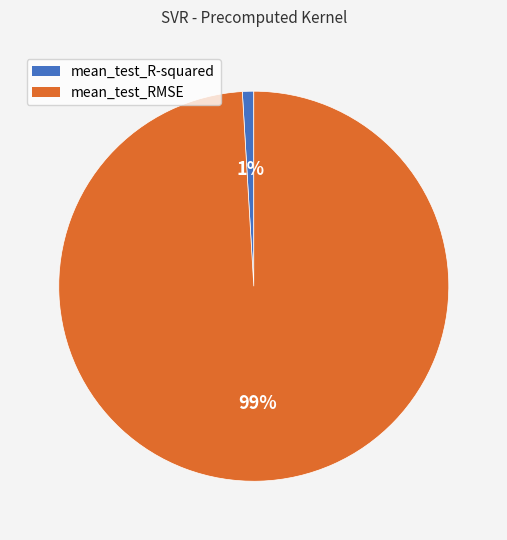

The mean_test_R-squared slice represents 11% of the pie. True or false?

False